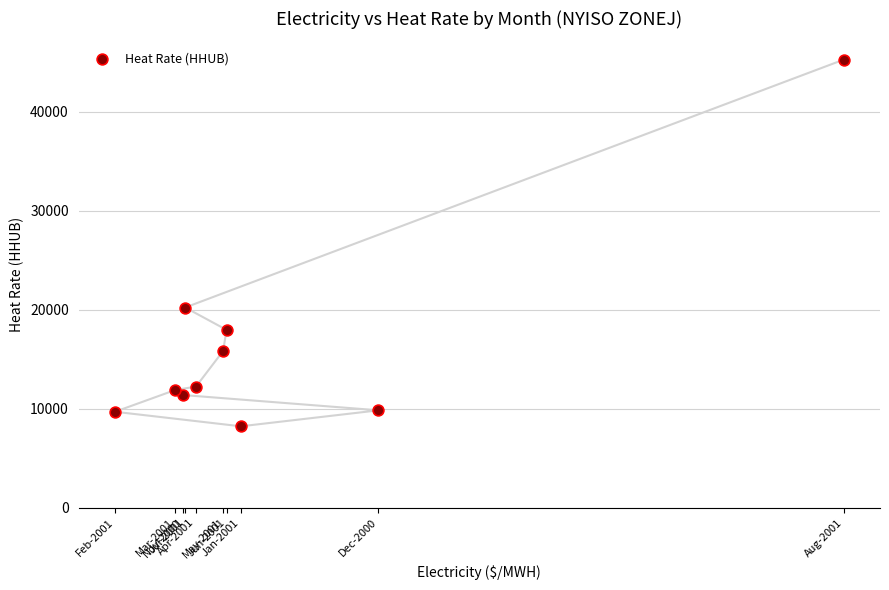

What is the range of Y values (max minus min)?

37047.4